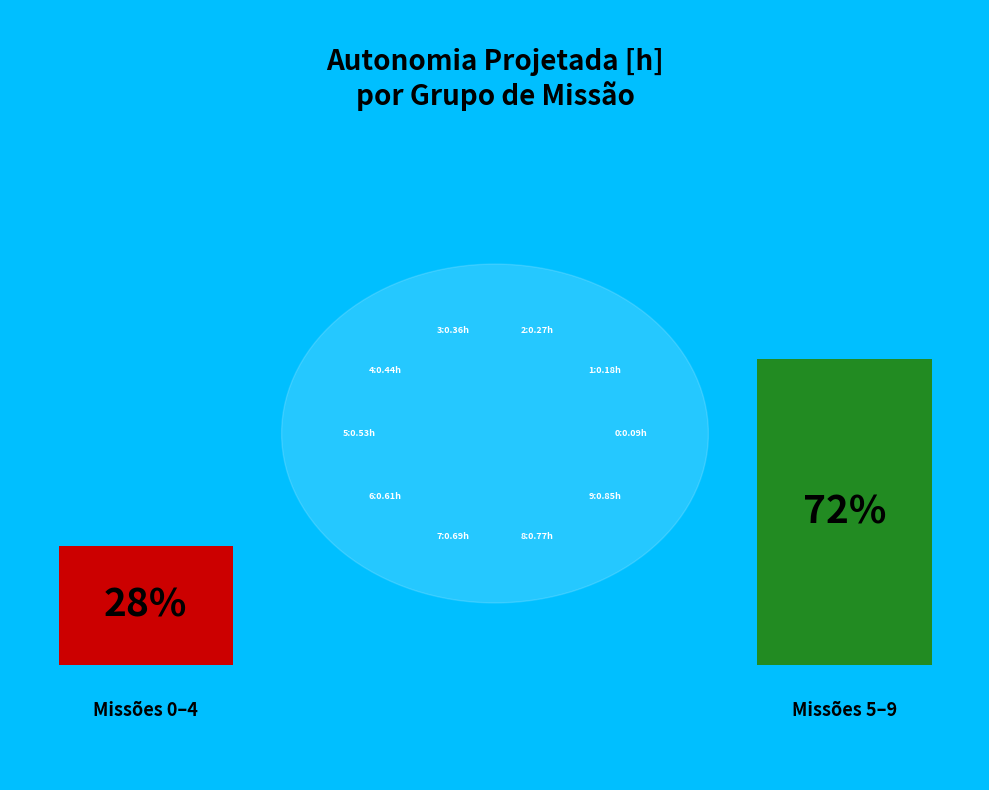

How many segments does this pie chart have?

10